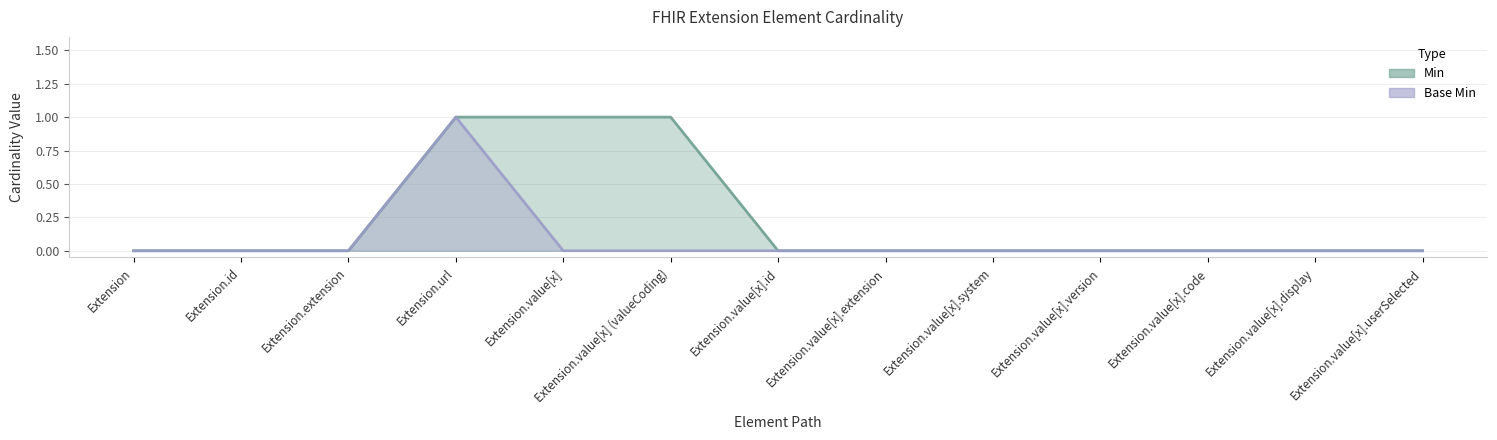

True or false: Base Min has a value of 1 at Extension.id.

False